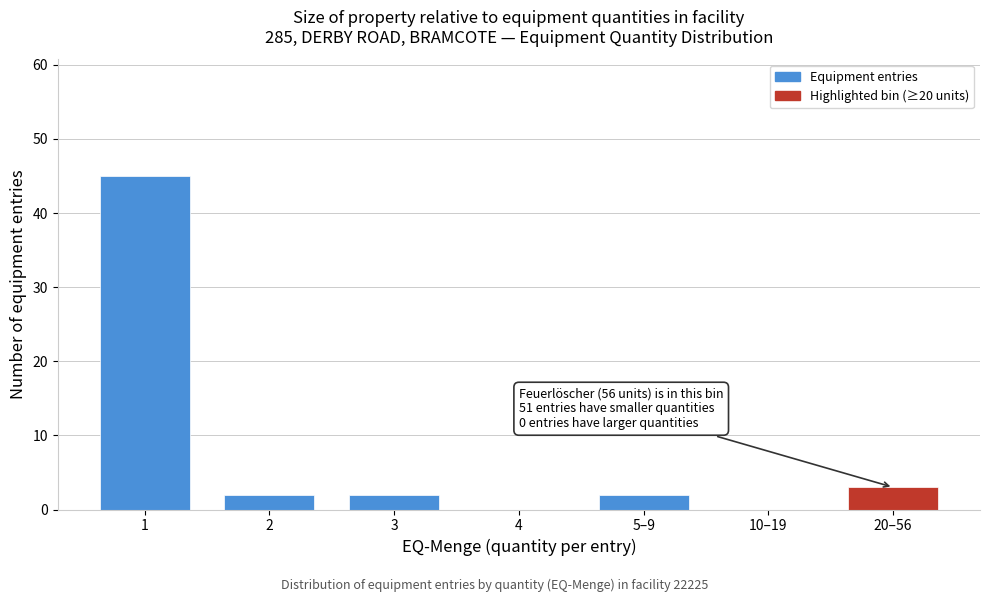

Reading left to right, list all the values displayed in this chart.

1=45	2=2	3=2	4=0	5–9=2	10–19=0	20–56=3